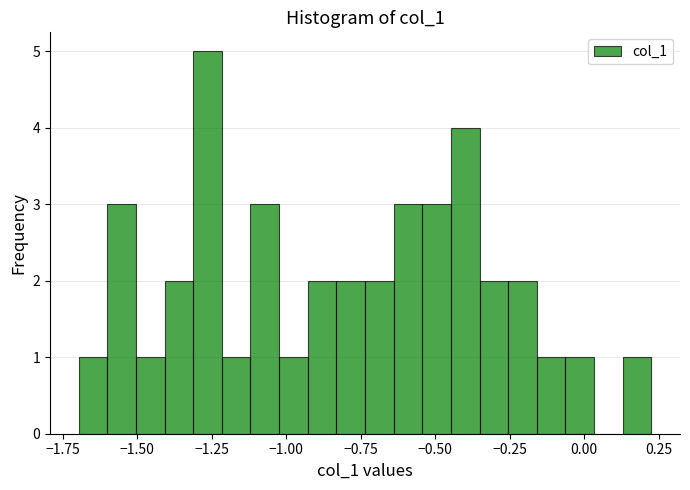

Around what value on the x-axis is the tallest bar? Give the approximate position of its centre, as read against the axis.

-1.25